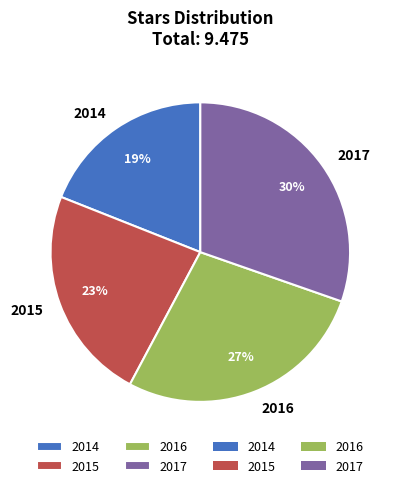

Is it true that 2015 is 30% of the pie?

False